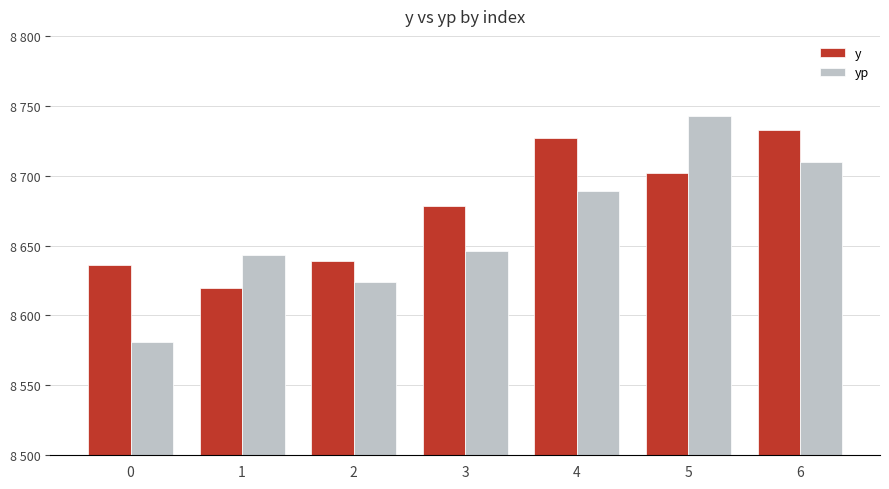

Which series has the largest range (max minus min)?

yp